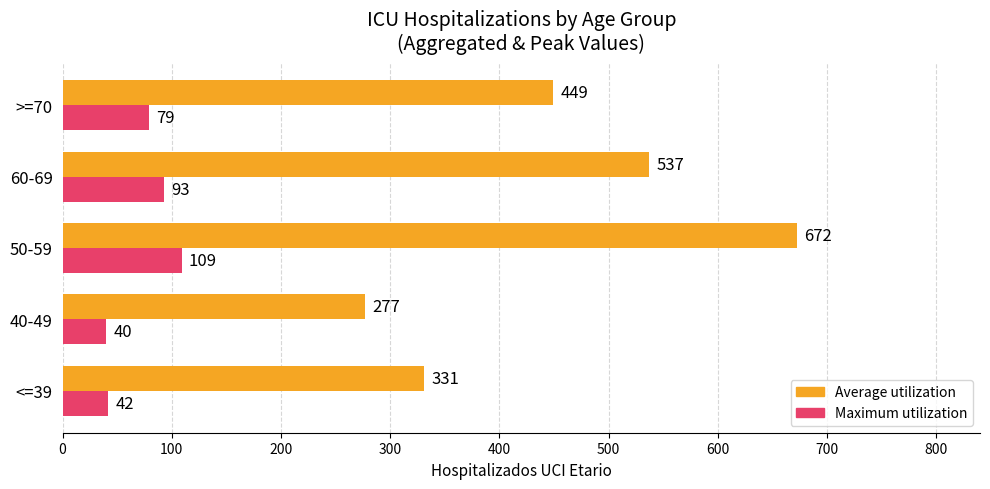

What is the sum of all Average utilization values?

2266